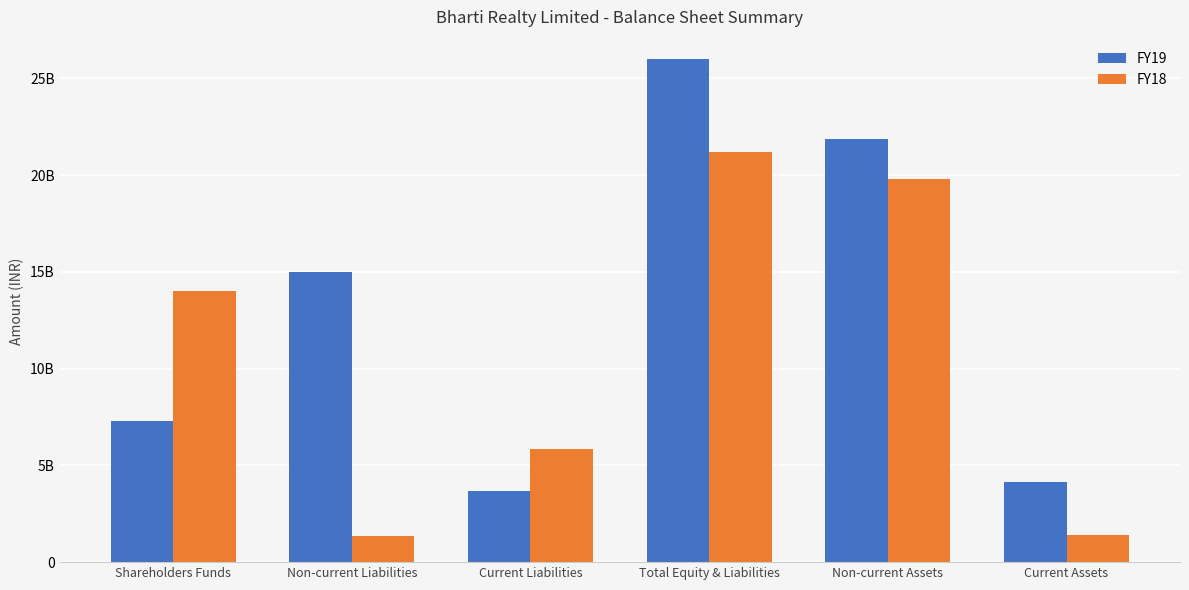

Are the bars grouped side by side (vs. stacked)?

Yes